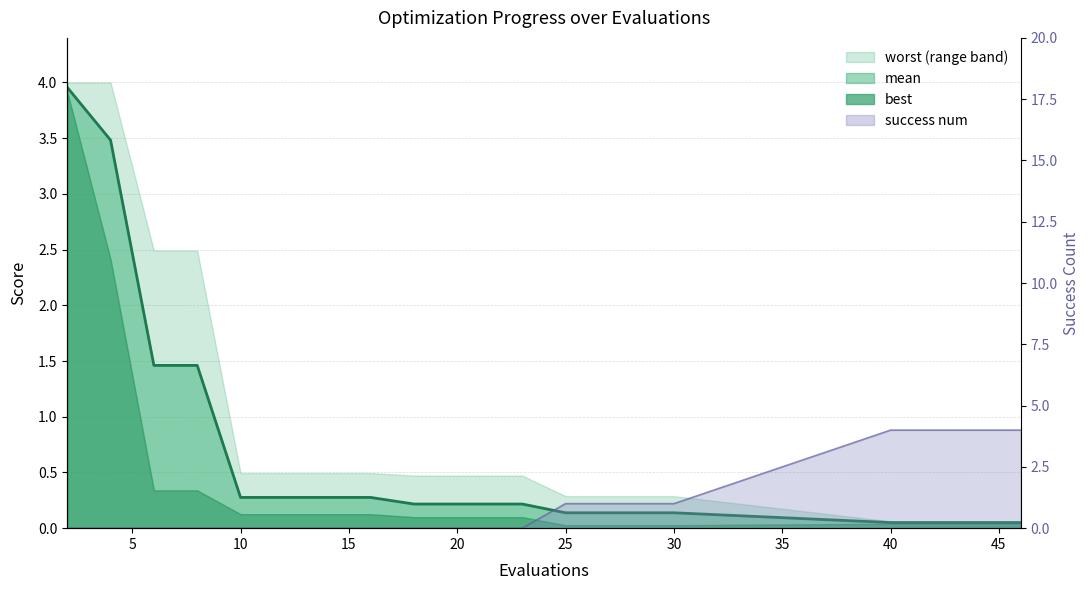

Which category has the lowest value across all series?

40